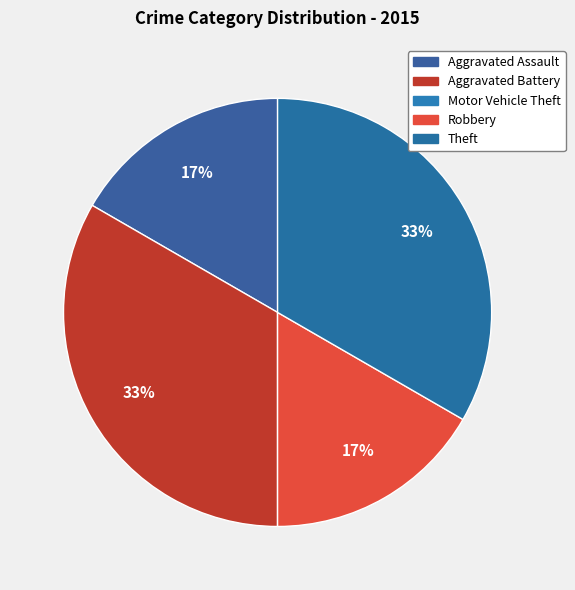

What is the ratio of the value at Robbery to the value at Aggravated Battery?

0.5